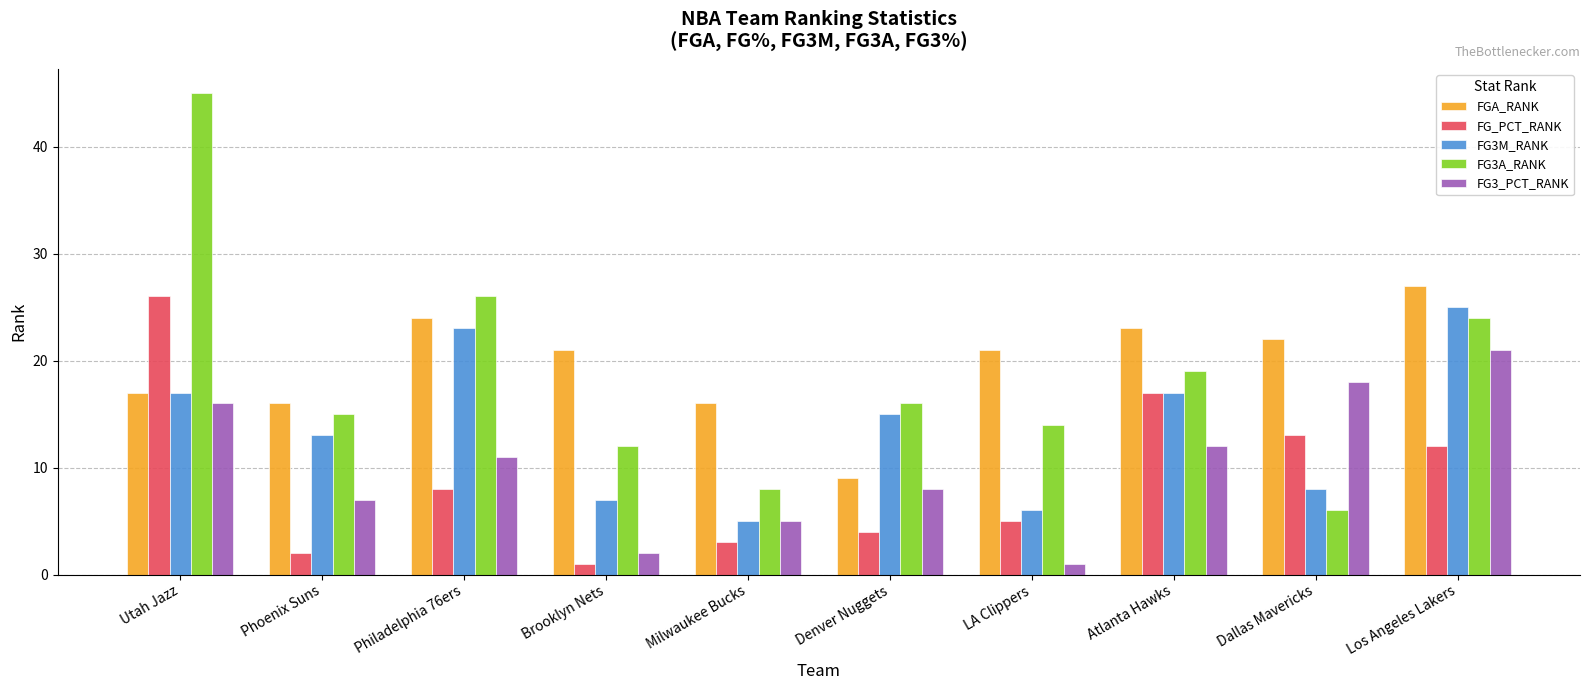

Is the value of FG3M_RANK at Utah Jazz greater than the value of FG_PCT_RANK at LA Clippers?

Yes